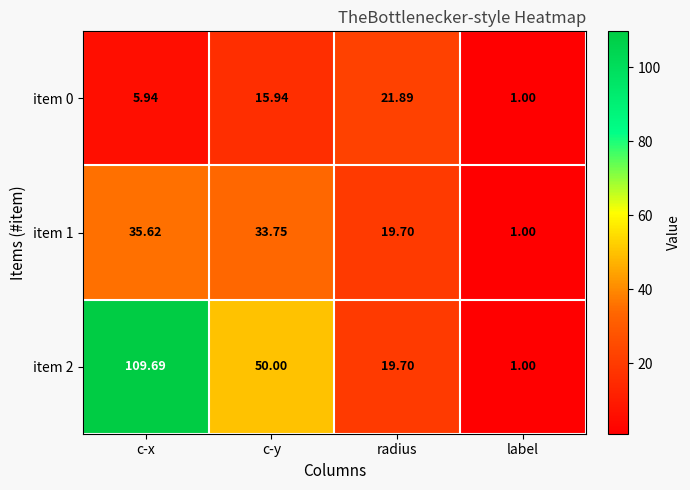

At which label is item 2 closest to 55?

c-y